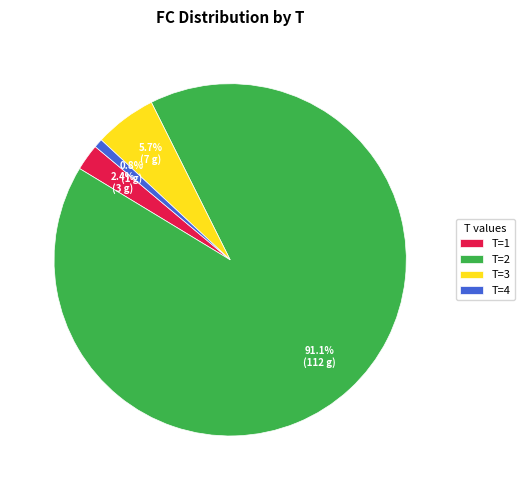

Combined, what portion of the pie is T=4 and T=2?

91.9%